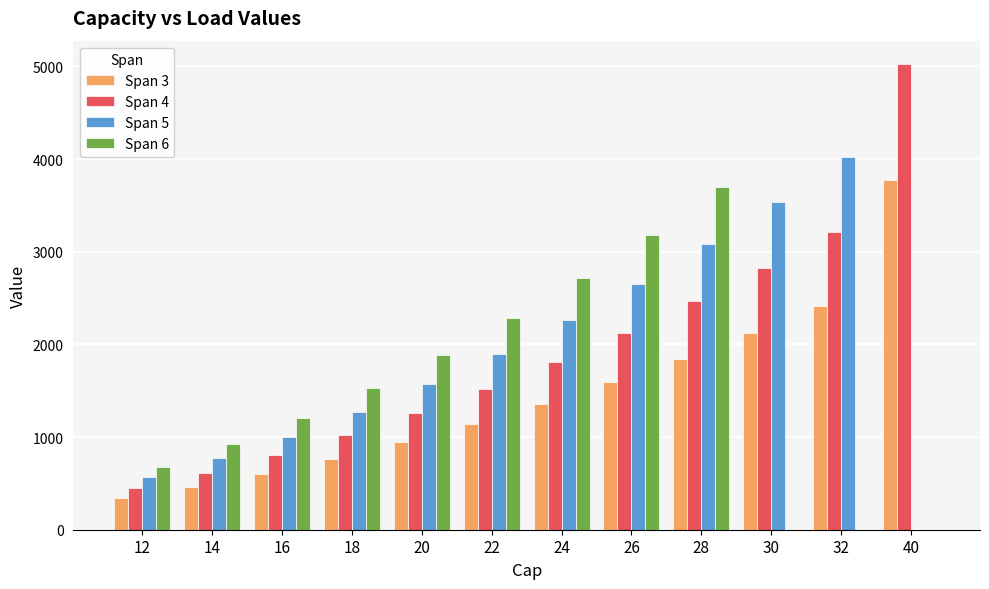

Where is Span 6 nearest to the value 1847?

20